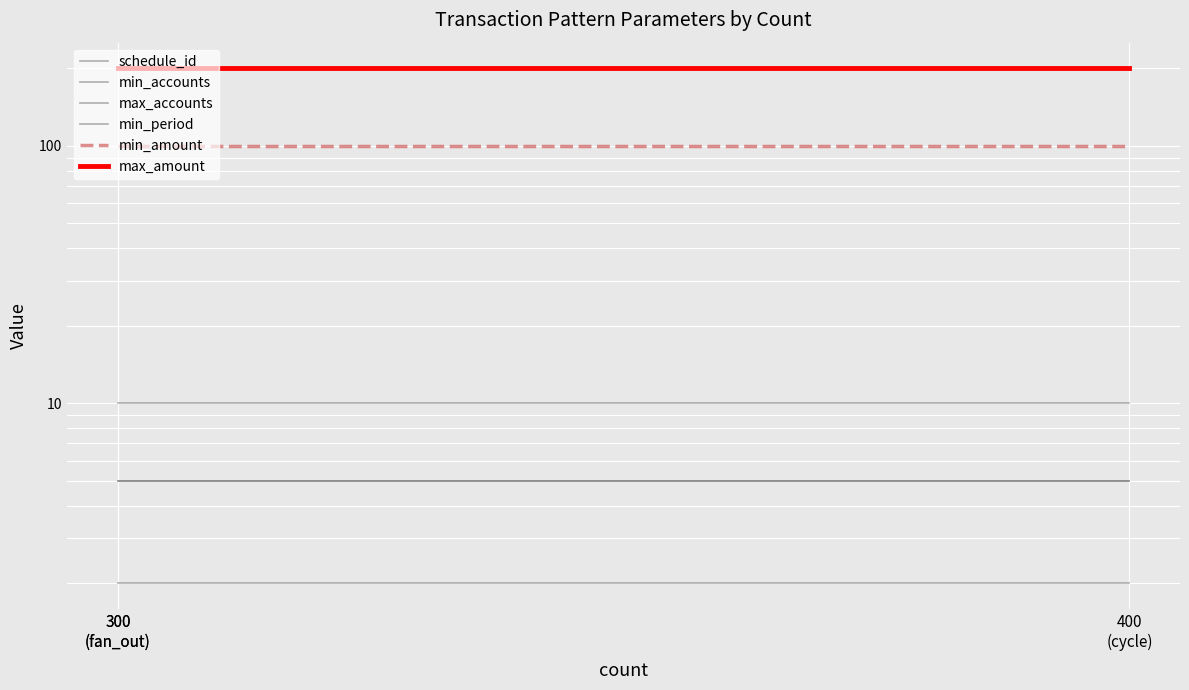

What are all the series names shown in the legend?

schedule_id, min_accounts, max_accounts, min_period, min_amount, max_amount